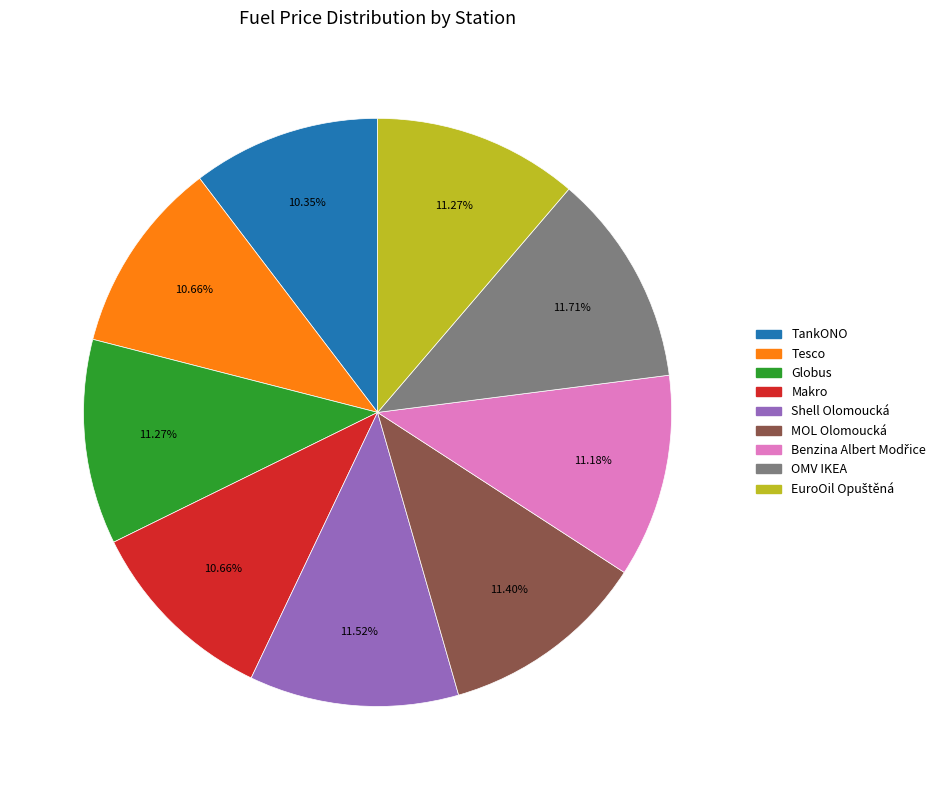

What percentage is the Makro slice, to the nearest percent?

11%